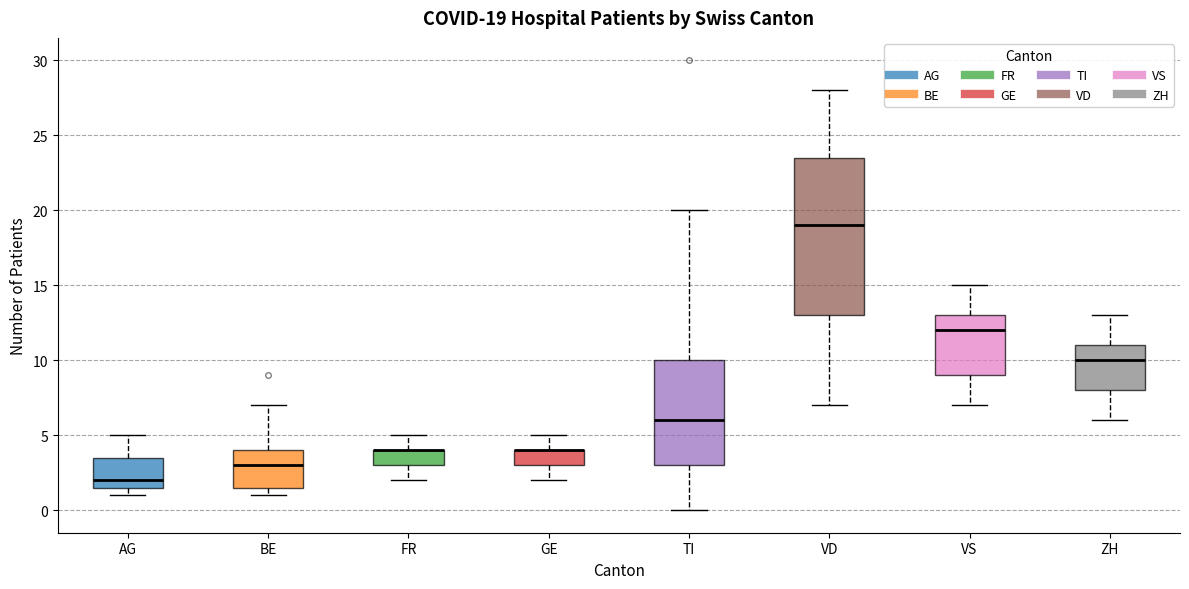

Comparing the boxes themselves (not the whiskers), which one is the tallest?

VD